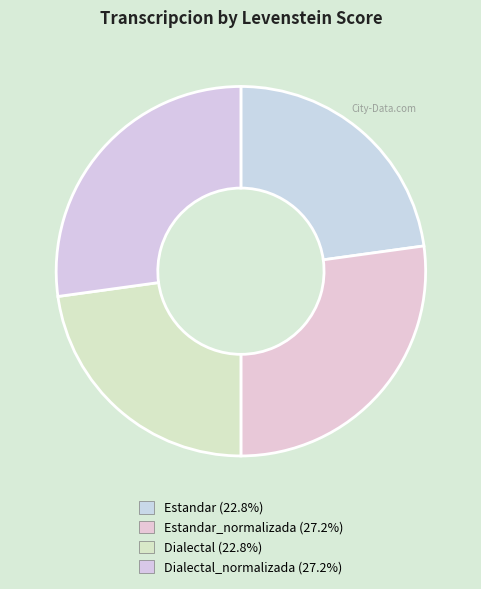

Count the number of slices in the pie.

4